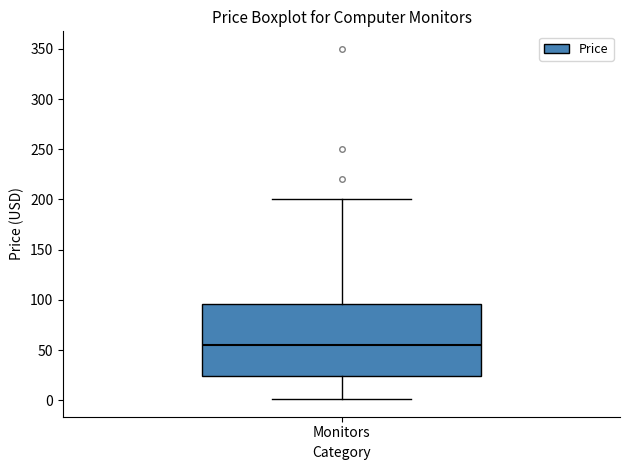

Transcribe this box plot: give where the median line is, the range the box spans, and where the two whiskers end, as read against the y-axis. The values are not printed on the chart, so give them approximately, as read against the axis.

median 55, box 25 to 95, whiskers 0 to 200